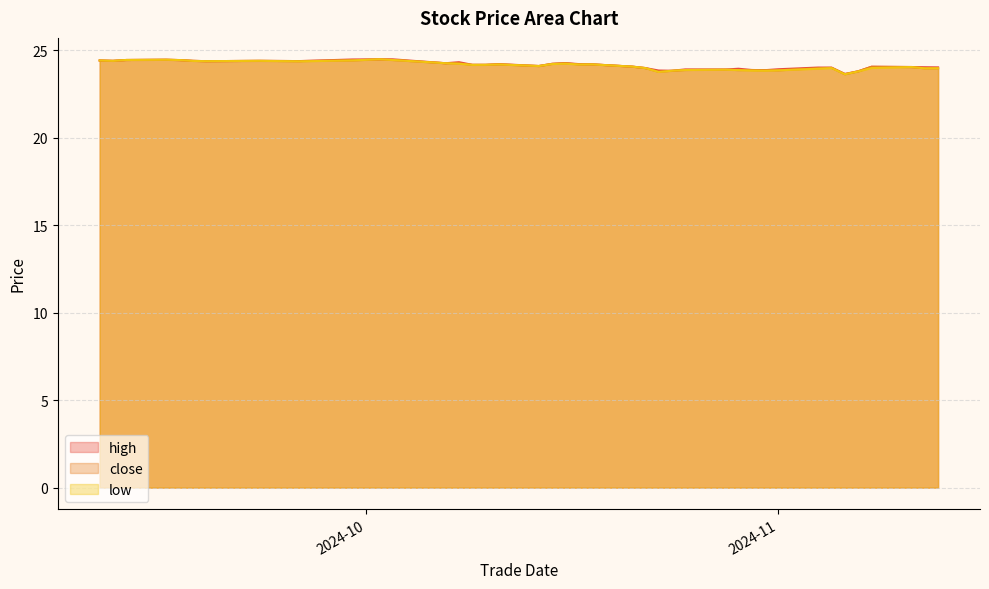

The low series shows 24.4 at 20241003. True or false?

True